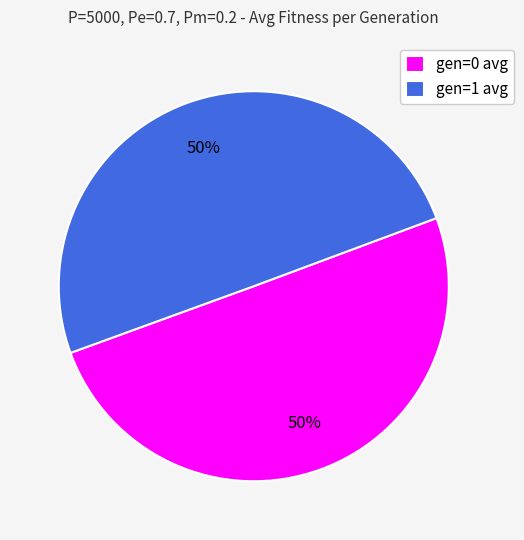

To the nearest percent, what is the average slice percentage?

50%